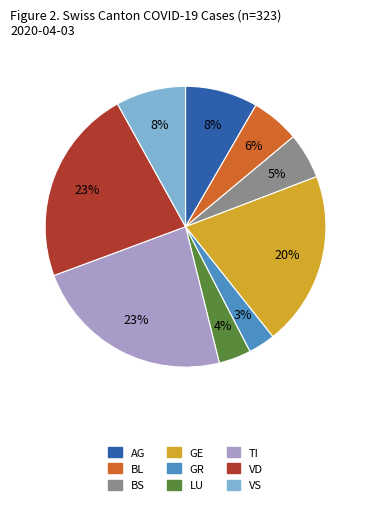

Is there any slice that represents more than half of the pie?

No